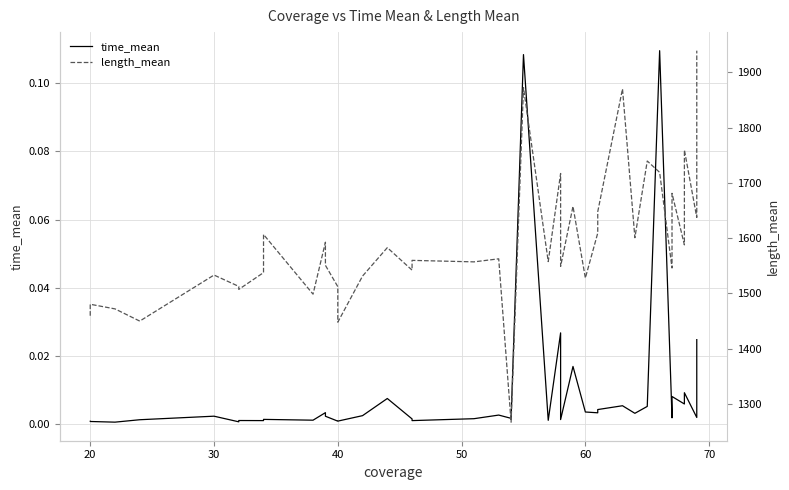

Does the chart display data point markers on the line(s)?

No